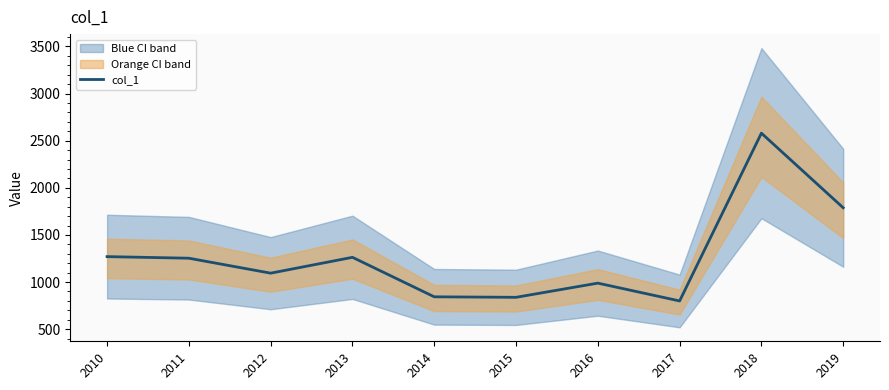

What is the value of the 4th point from the left?

1262.7